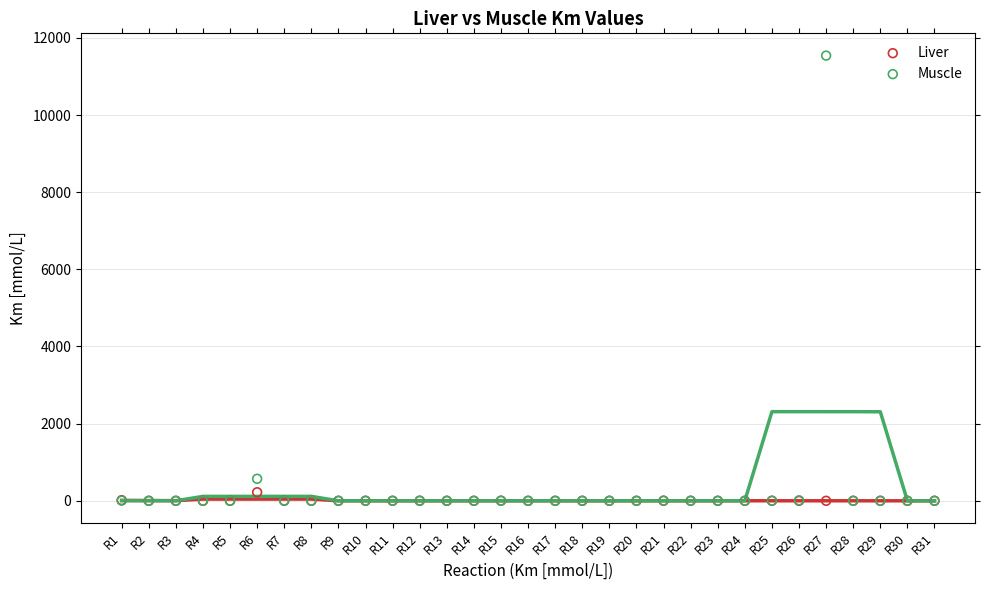

In the Muscle series, what Y value is closest to 5770?

571.2